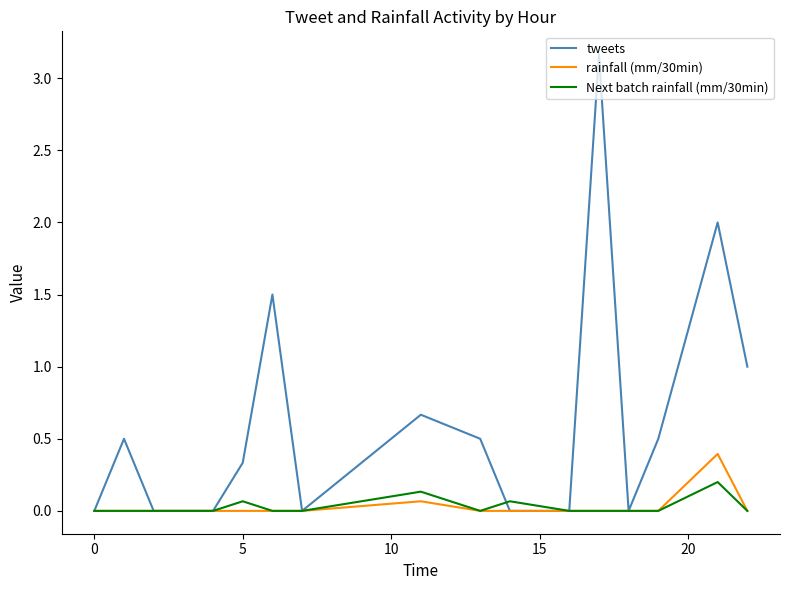

Which series has the largest range (max minus min)?

tweets